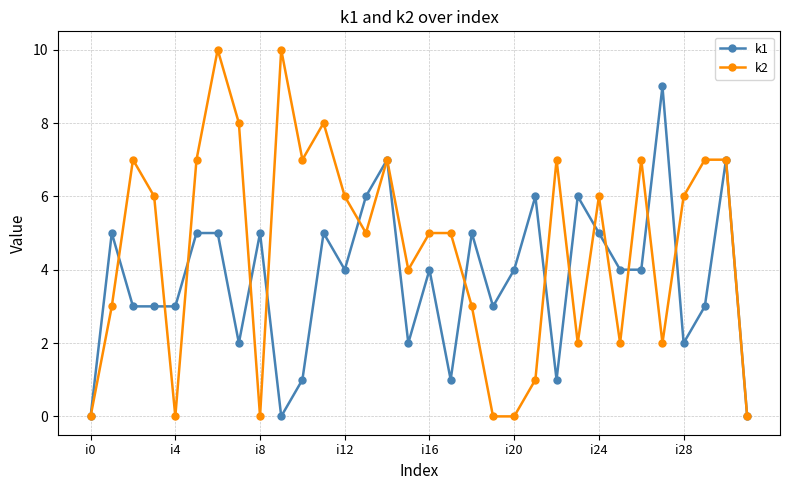

Does the chart have visible grid lines?

Yes